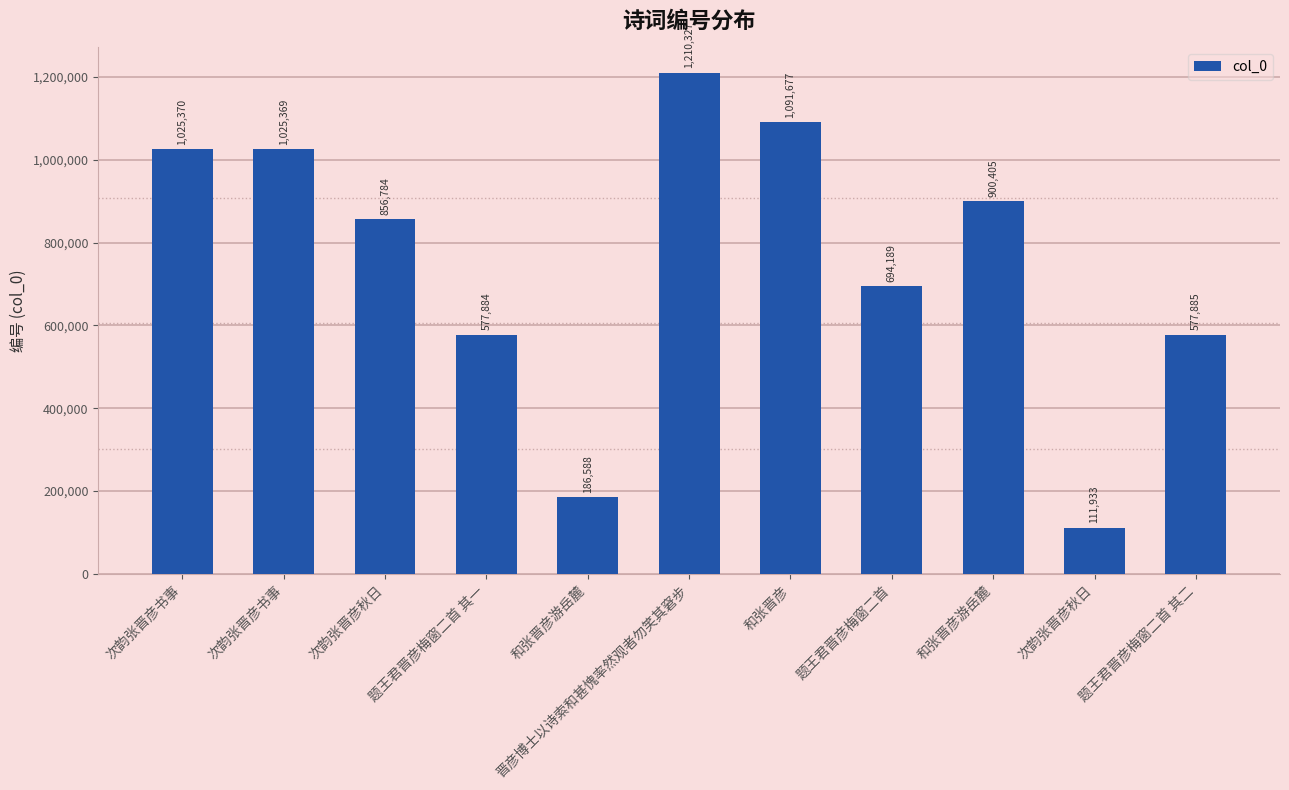

Is it true that the value at 次韵张晋彦秋日 is 111933?

True